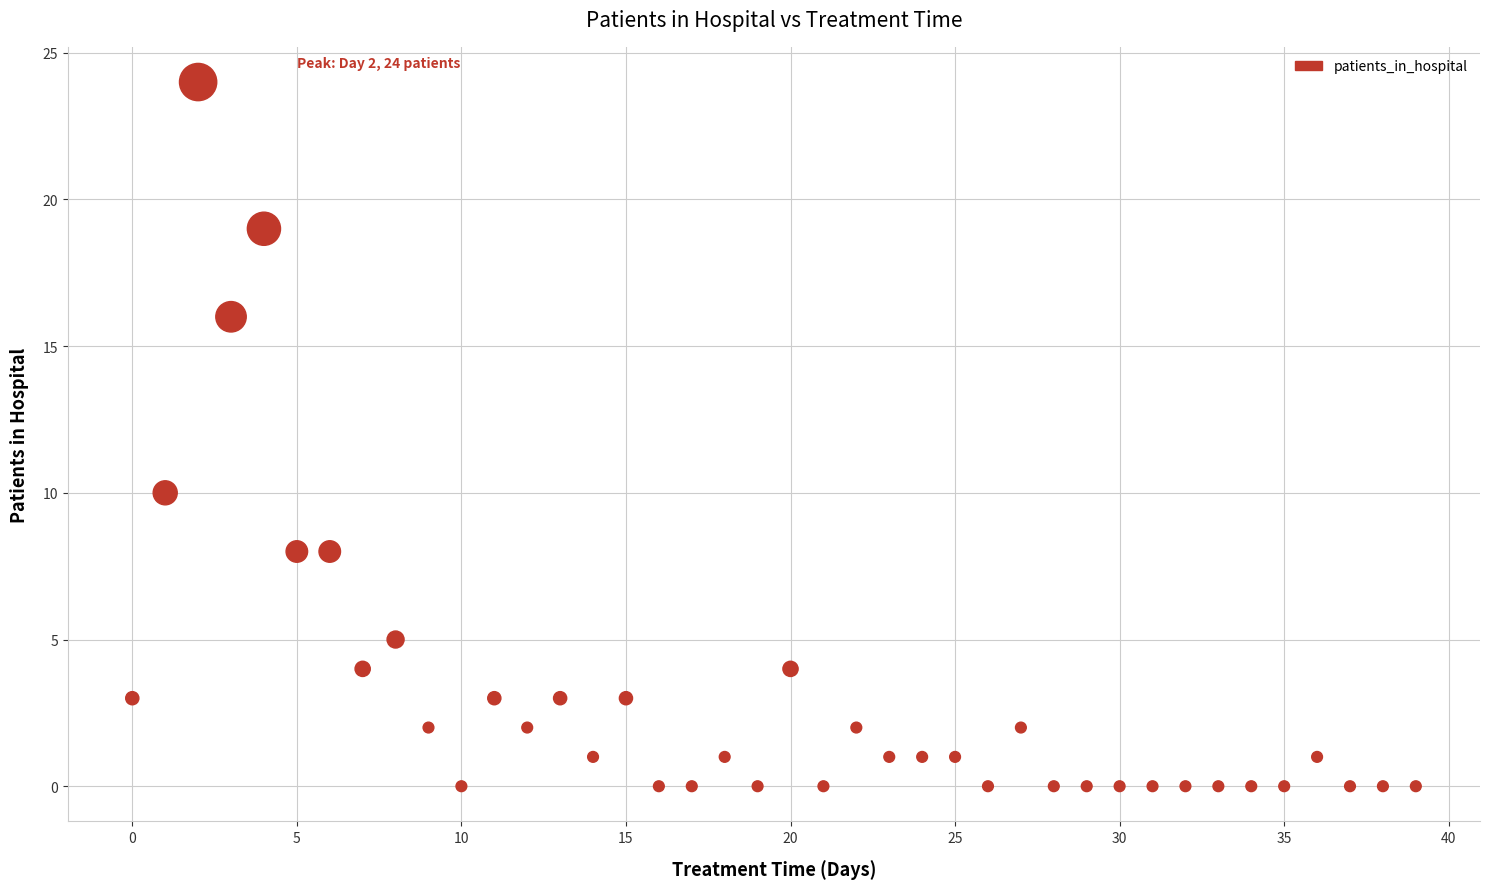

What is the range of Y values (max minus min)?

24